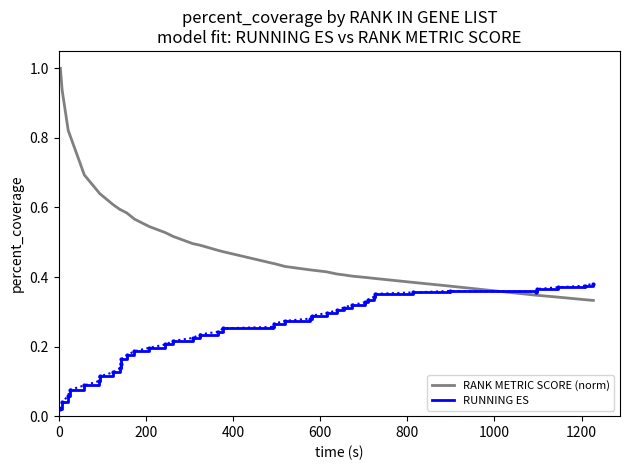

Rank the series by their average value, from highest to lowest.

RANK METRIC SCORE (norm), RUNNING ES